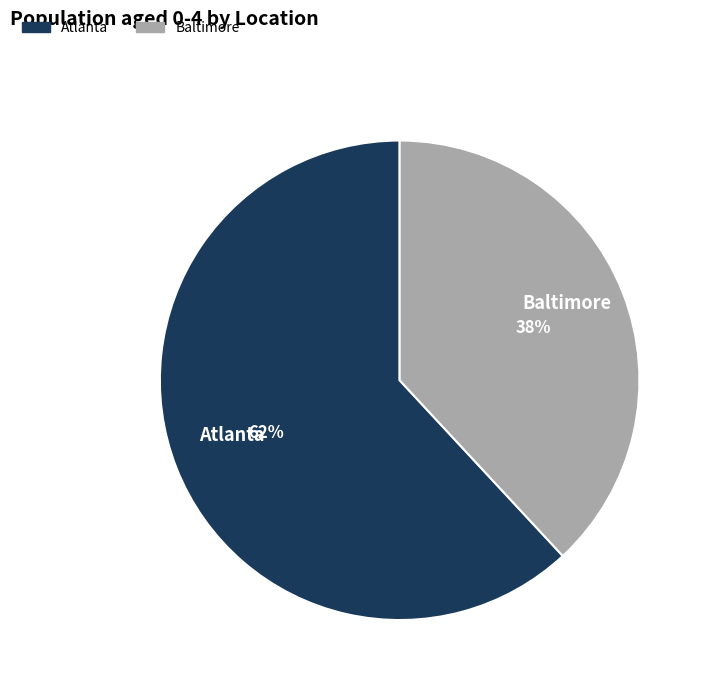

To the nearest percent, what is the difference between the Atlanta and Baltimore slice percentages?

24%